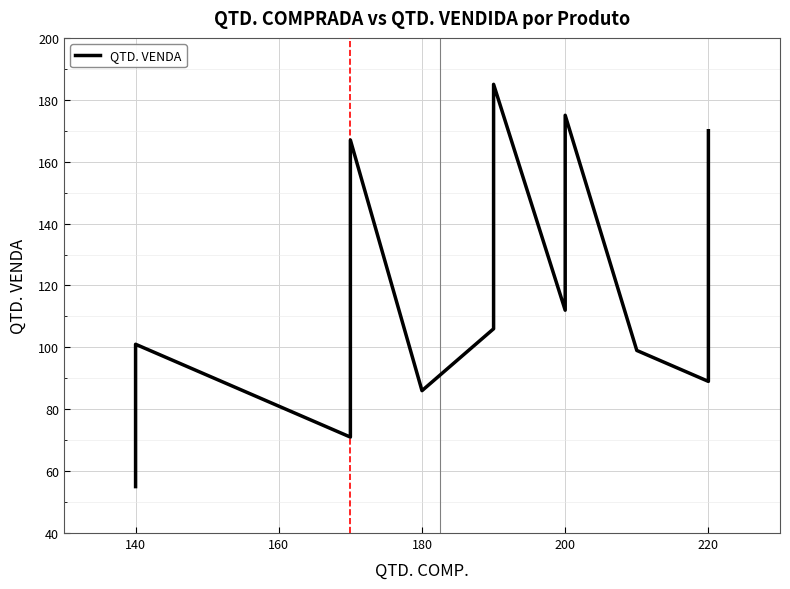

How many points are lower than both their immediate neighbors (excluding endpoints)?

4